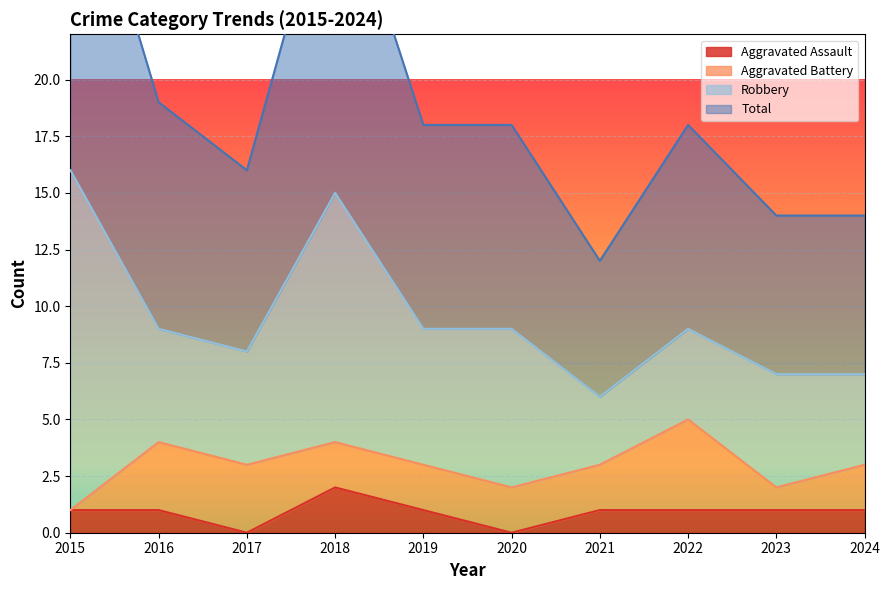

The Aggravated Assault series shows 1 at 2015. True or false?

True